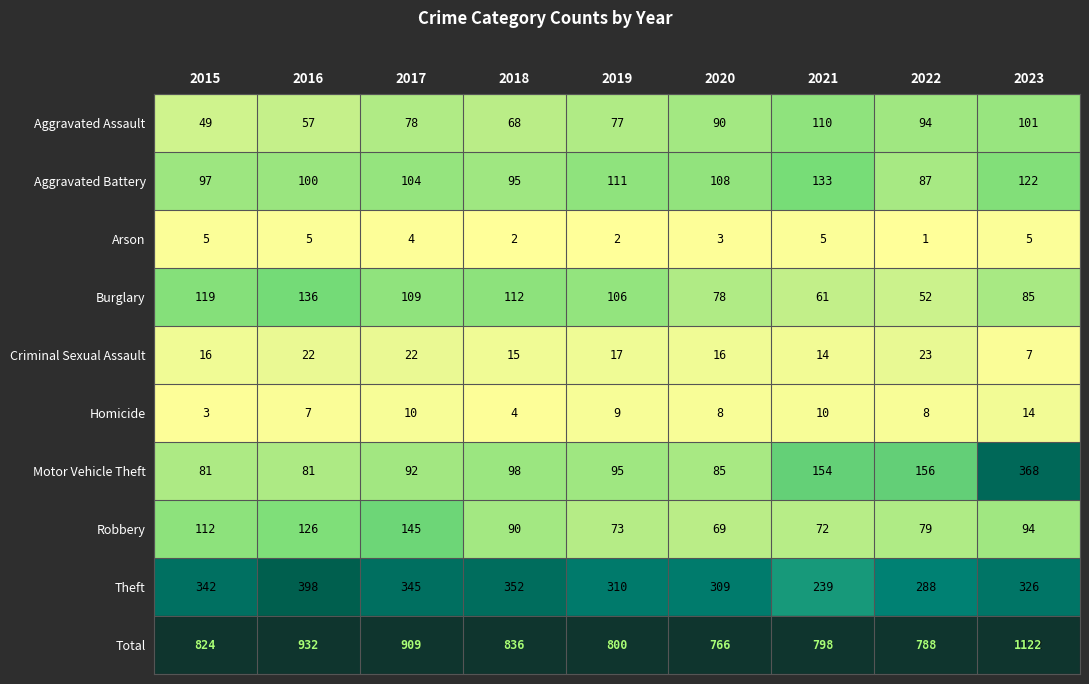

Rank the series by their maximum value, from highest to lowest.

Total, Theft, Motor Vehicle Theft, Robbery, Burglary, Aggravated Battery, Aggravated Assault, Criminal Sexual Assault, Homicide, Arson